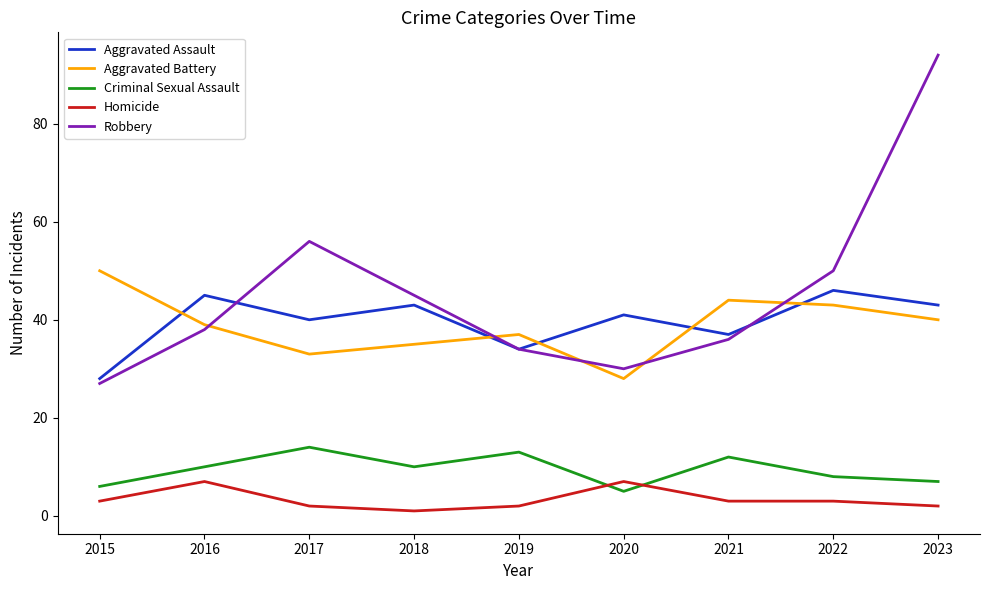

Which series has the largest range (max minus min)?

Robbery